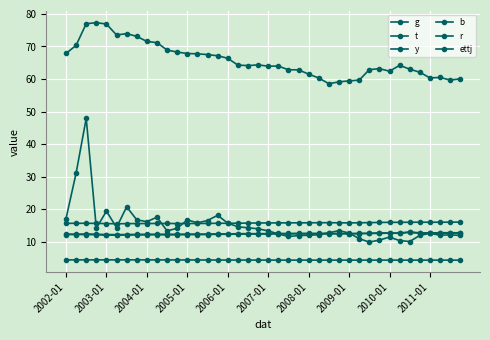

Count the number of data series in this chart.

6